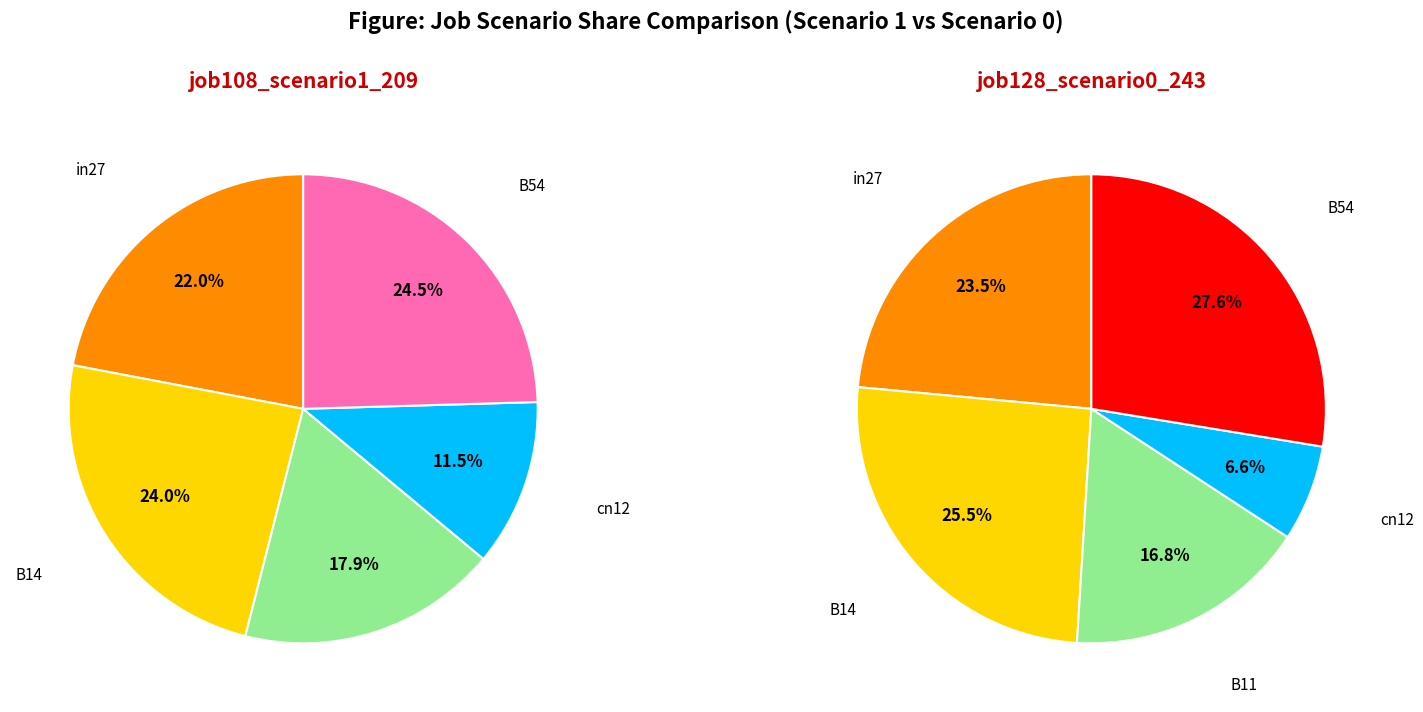

To the nearest percent, what portion does values_job108 represent?

24%